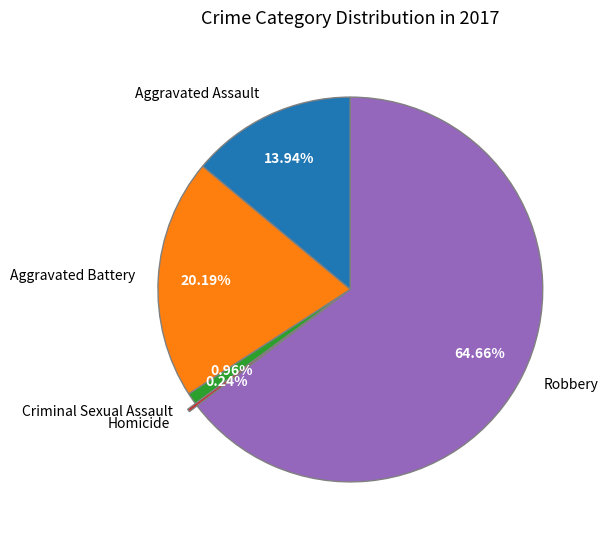

The Robbery slice represents 77% of the pie. True or false?

False